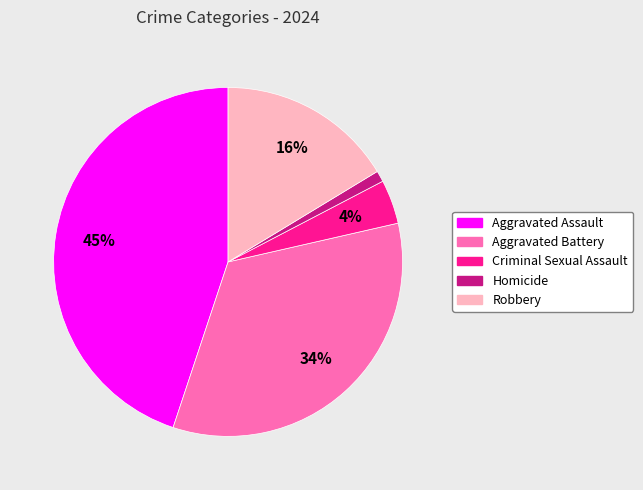

Do Aggravated Battery and Homicide together represent more than half of the pie?

No